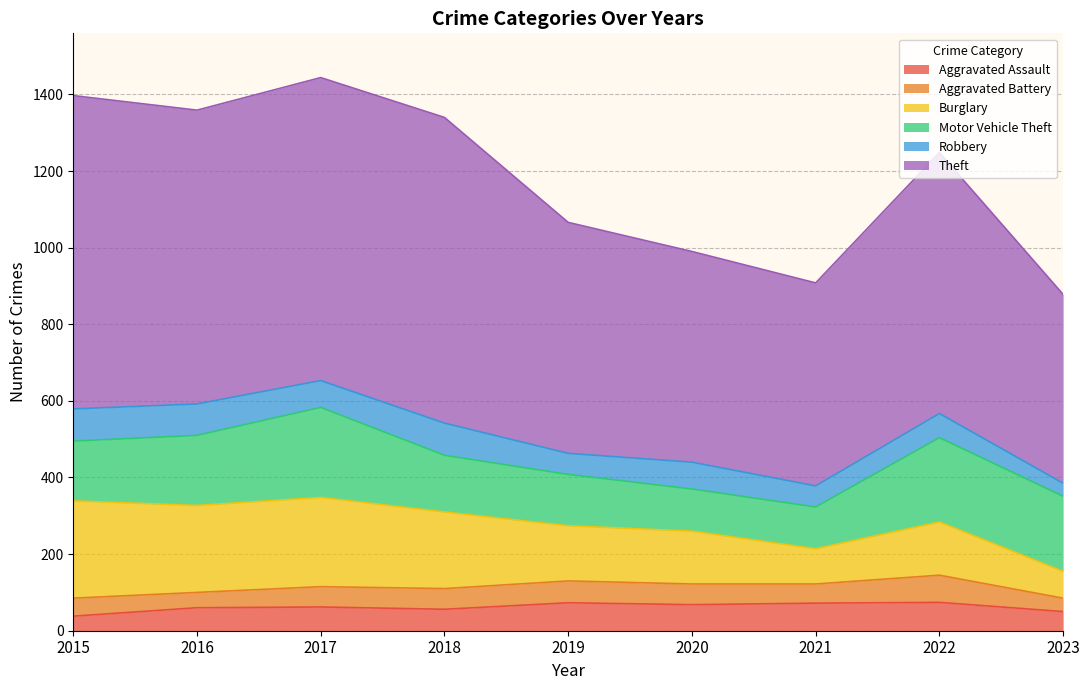

What is the highest value of the Aggravated Assault series?

74